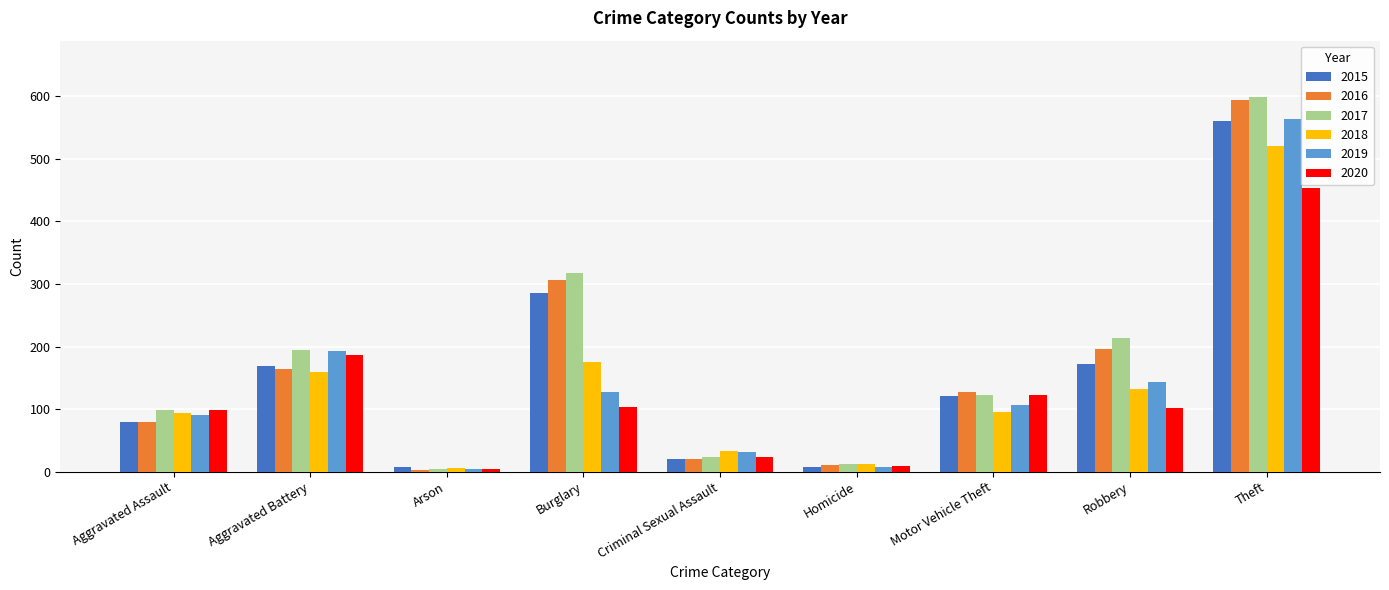

Is it true that 2020 equals 123 at Motor Vehicle Theft?

True